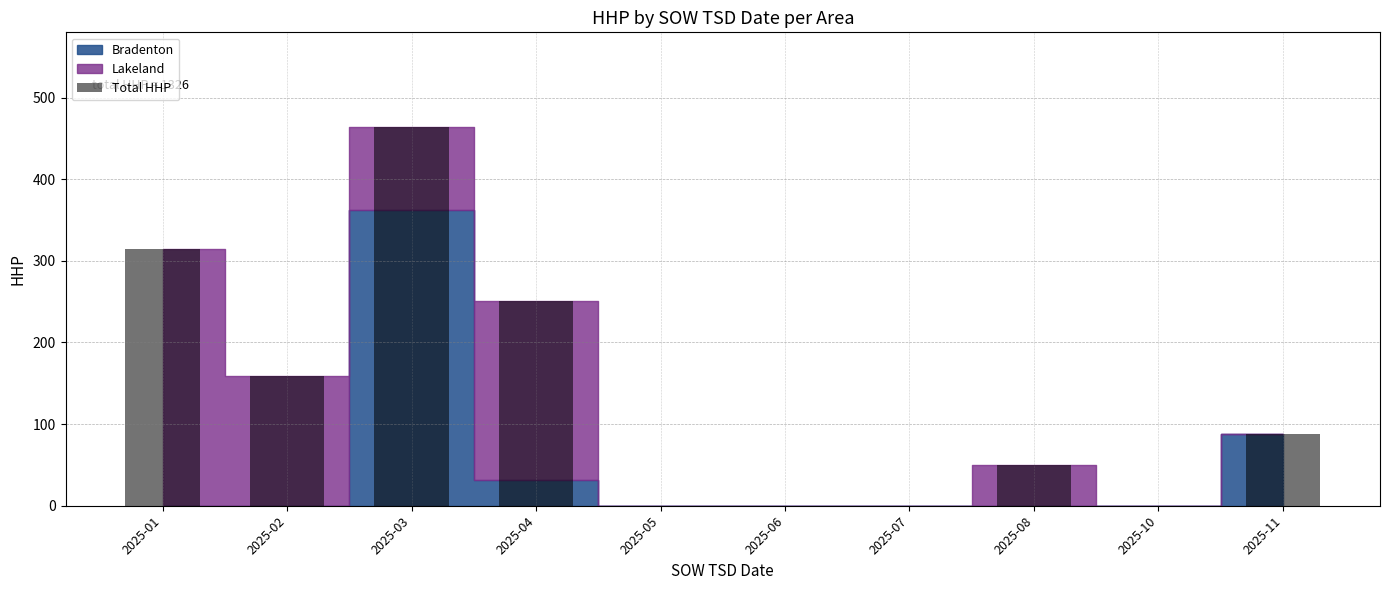

Reading left to right, transcribe all the data shown in this chart.

314	159	464	251	0	0	0	50	0	88